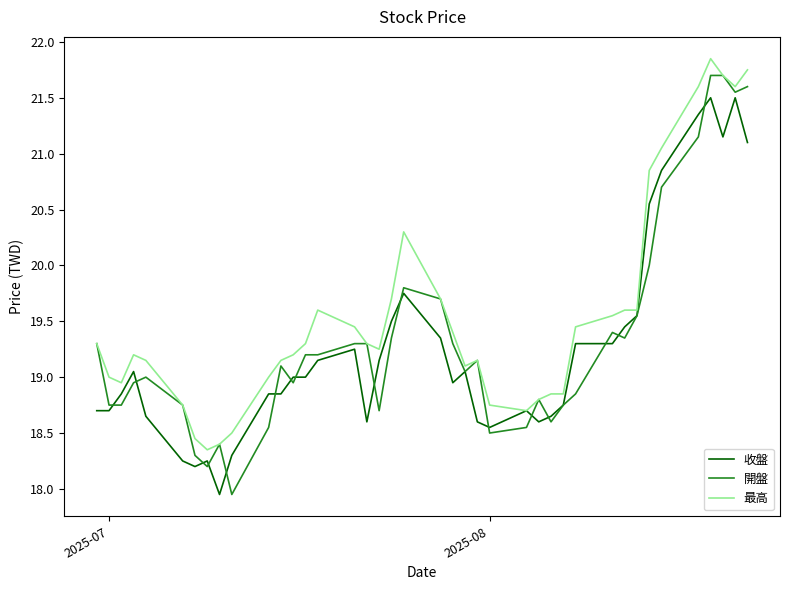

Which series has the largest total across all categories?

最高